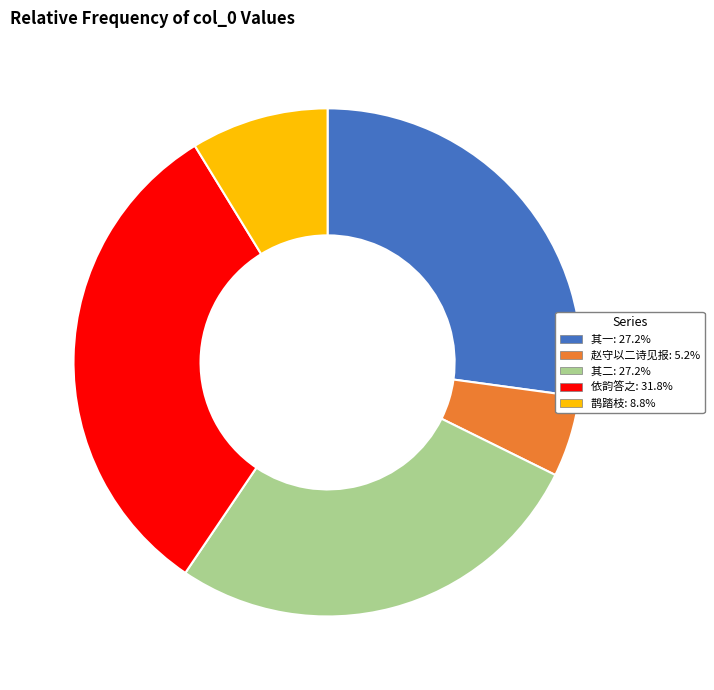

Is there a majority slice in this chart?

No